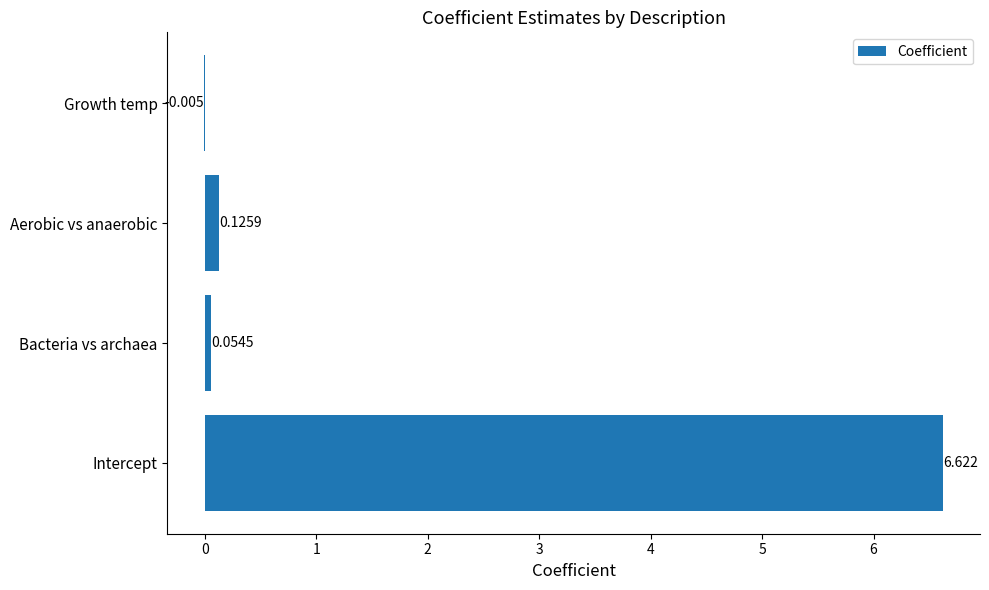

Which has a higher value, Growth temp or Intercept?

Intercept